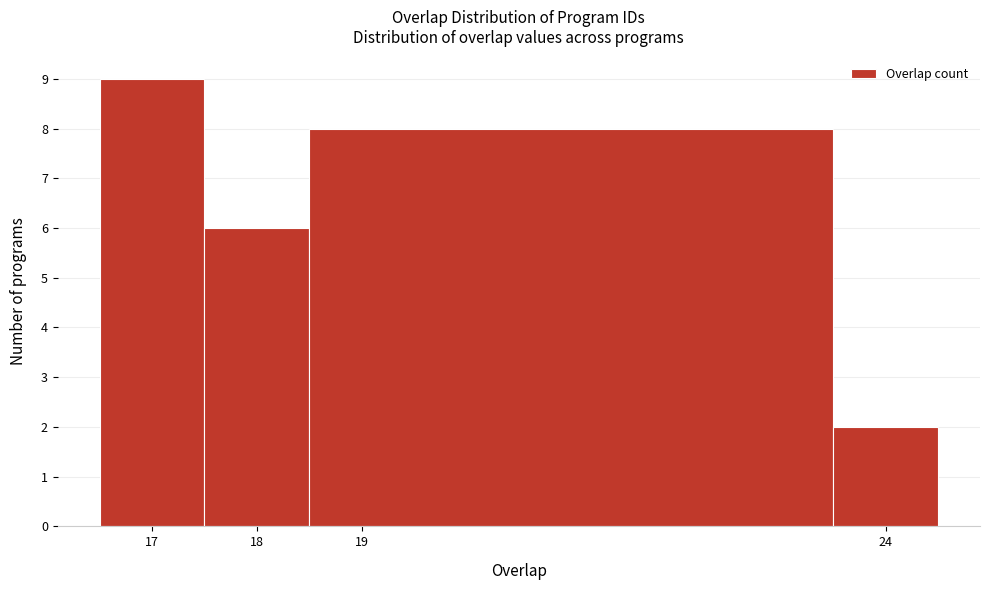

Over which range of the x-axis is the bar tallest?

16.5 to 17.5